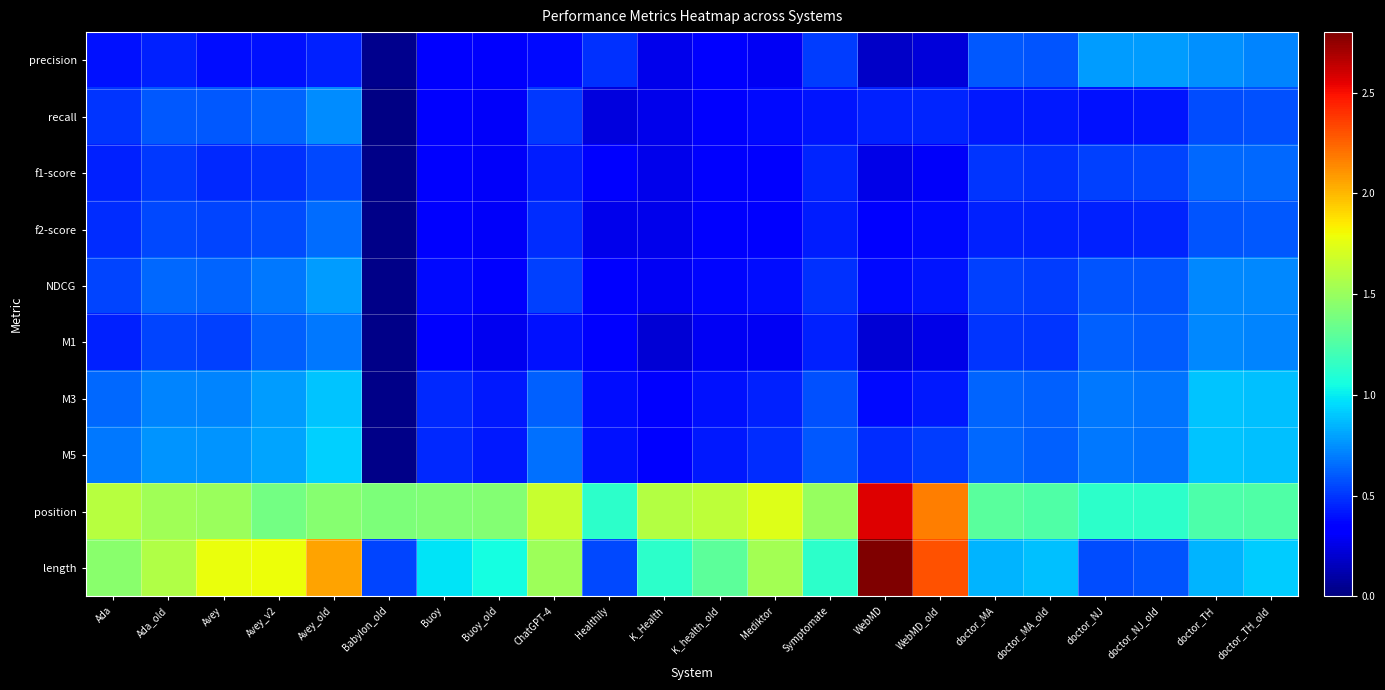

At which category is the sum across all series the highest?

Avey_old